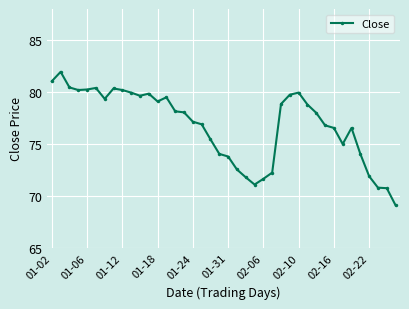

Does the chart have visible grid lines?

Yes